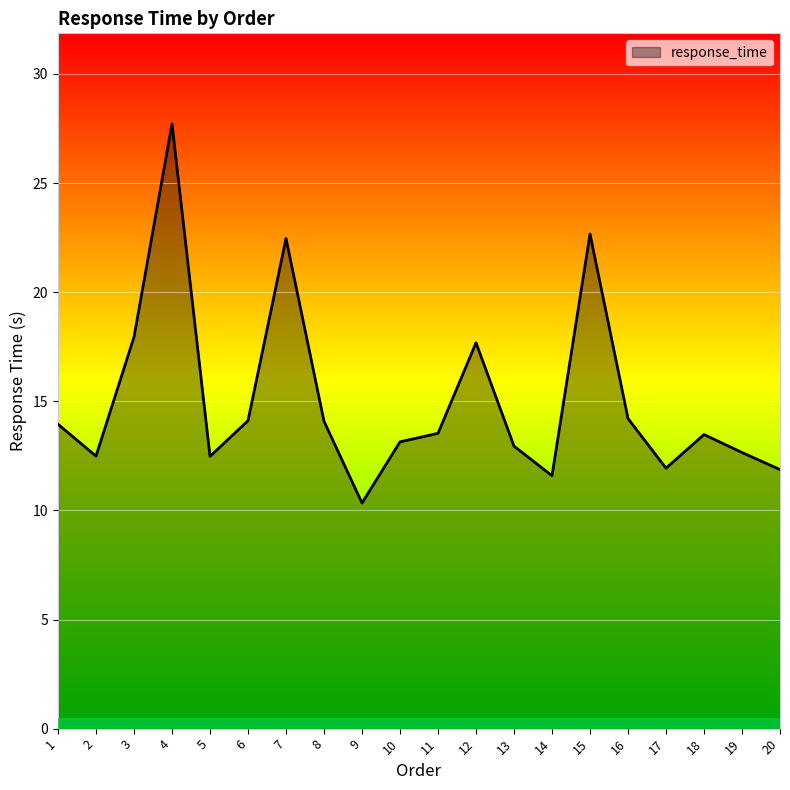

At which label is the value closest to 19?

3